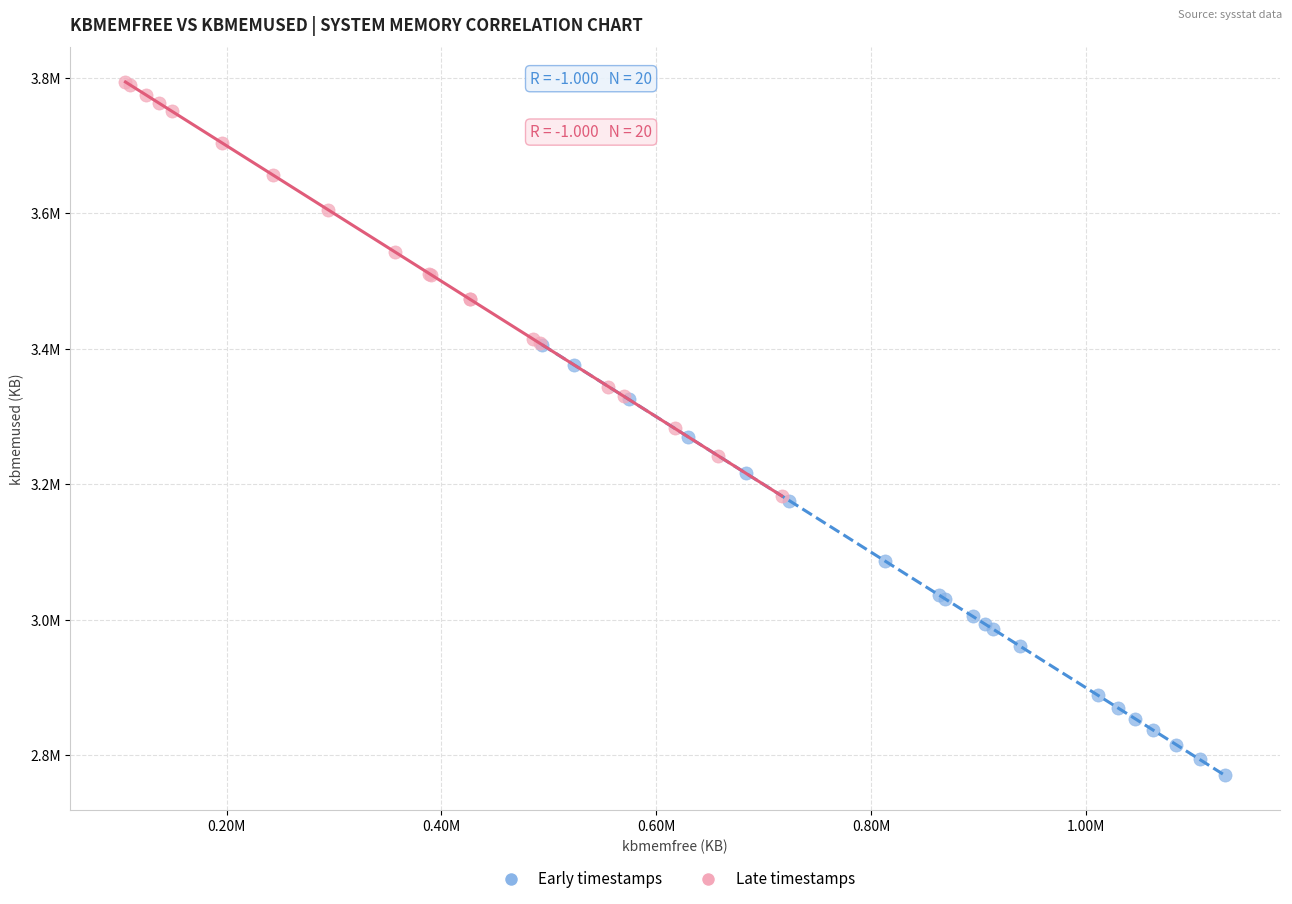

What are all the series names shown in the legend?

Early timestamps, Late timestamps